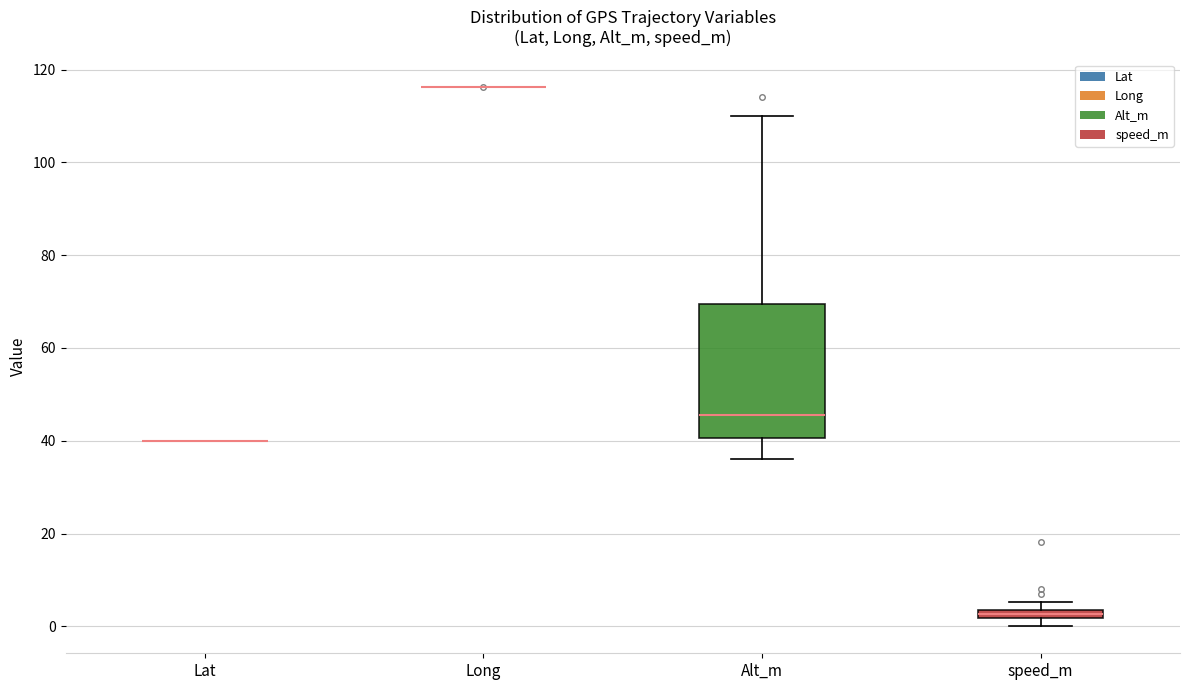

Comparing the boxes themselves (not the whiskers), which one is the tallest?

Alt_m